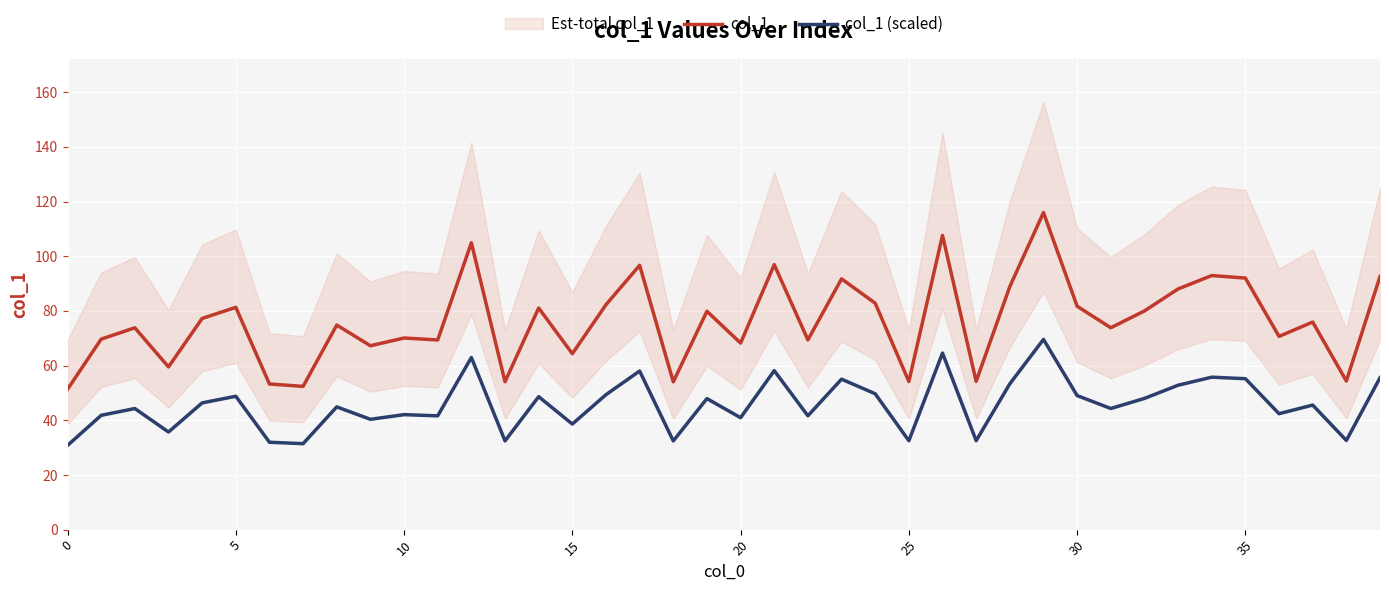

What is the highest value of the col_1 (scaled) series?

69.6